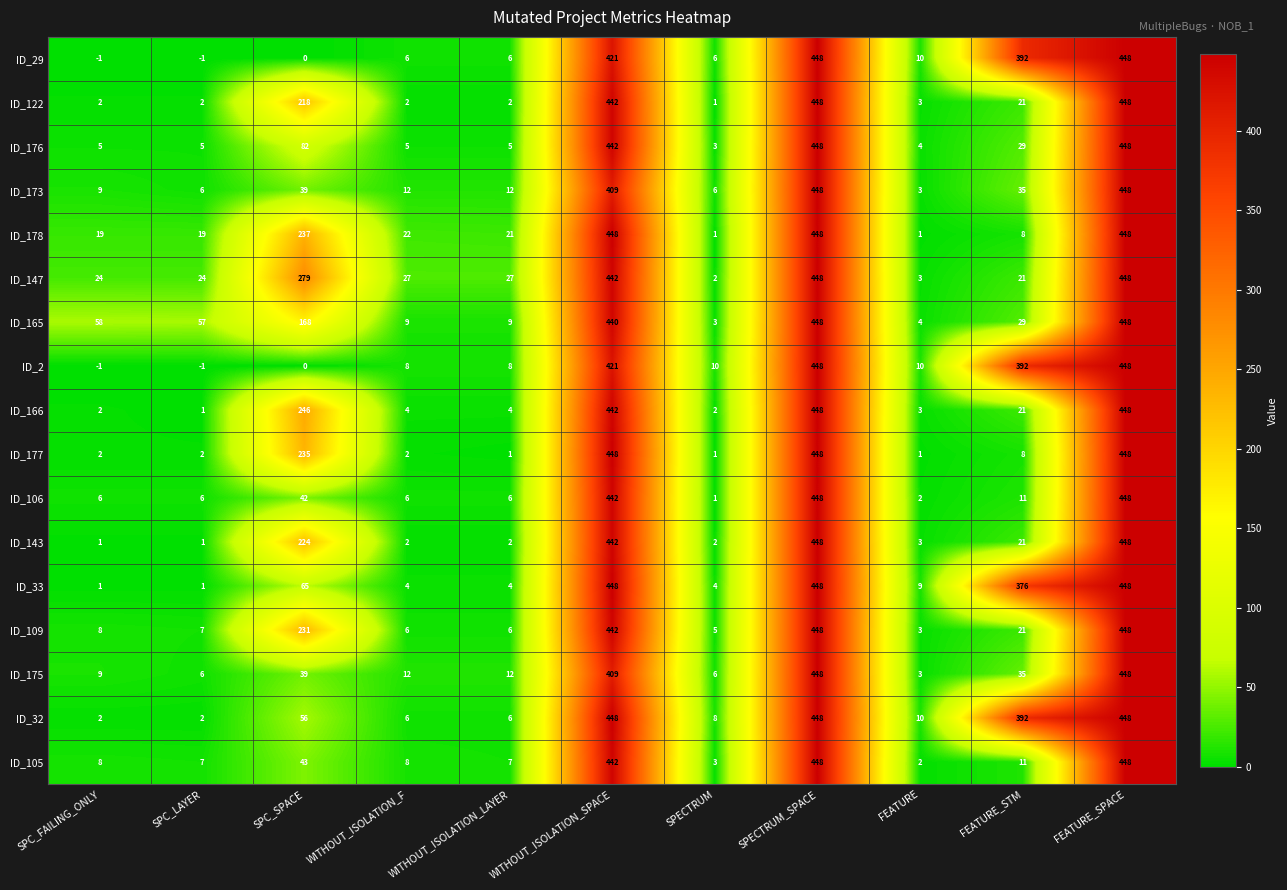

Which series changed the most between SPC_LAYER and WITHOUT_ISOLATION_LAYER?

ID_165